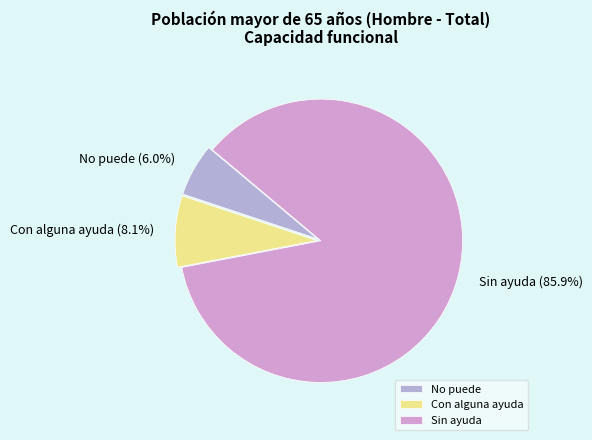

The Sin ayuda slice represents 93% of the pie. True or false?

False